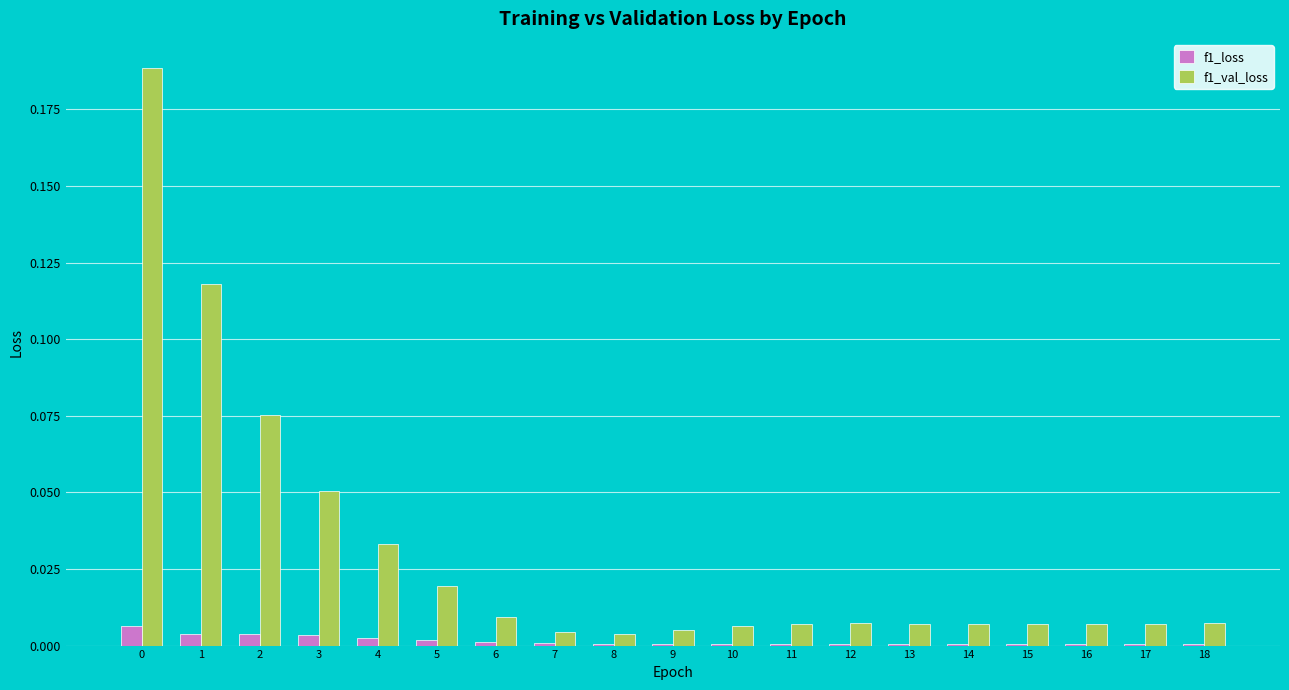

Which series changed the most between 0 and 13?

f1_val_loss